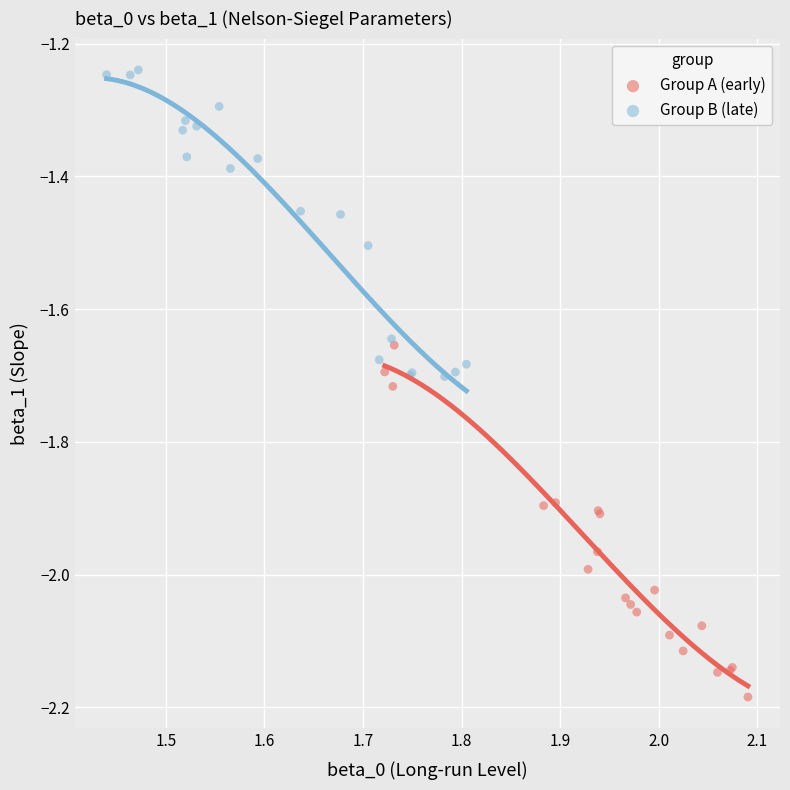

Which series contains the lowest Y value?

Group A (early)